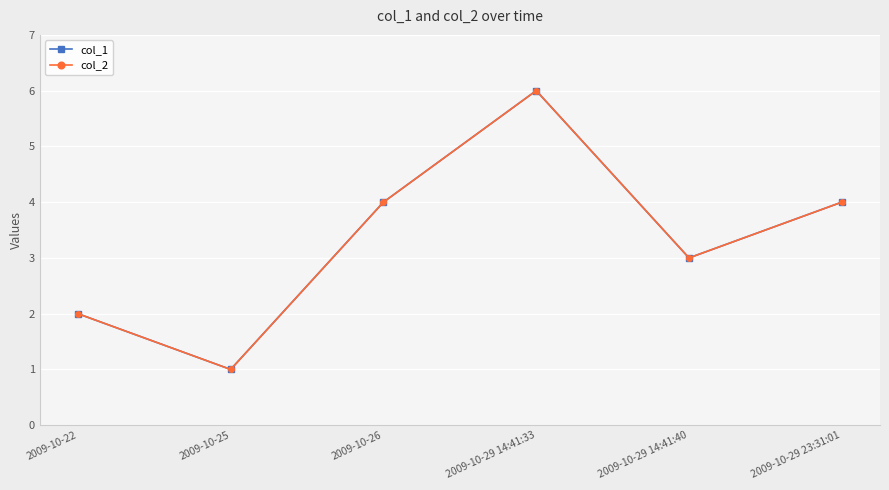

Is this an area chart (filled region under the line)?

No